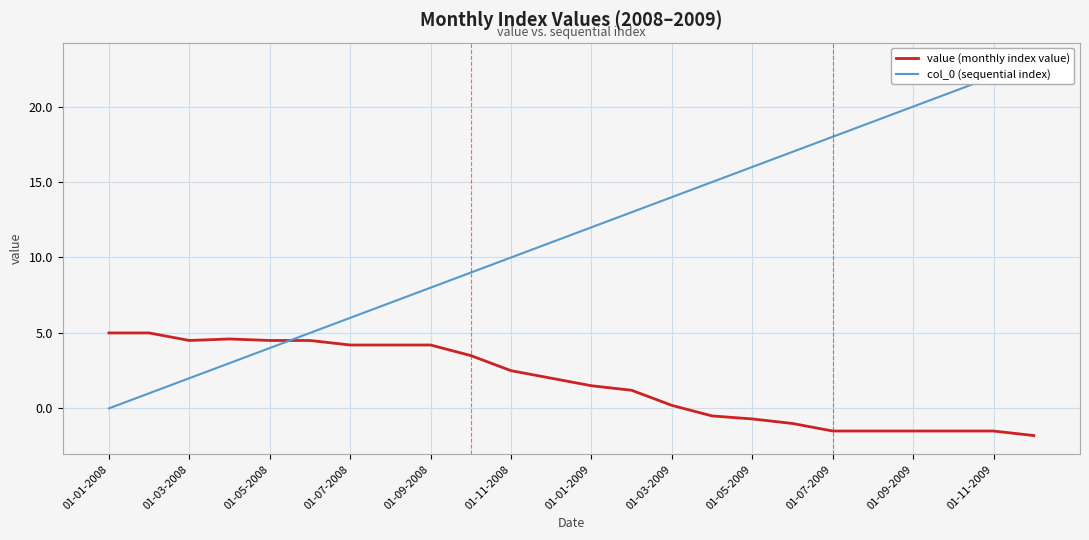

What is the difference between the maximum and minimum values in the value (monthly index value) series?

6.8